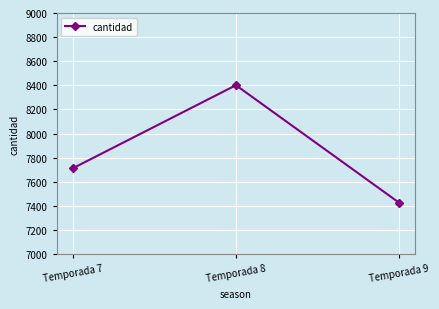

How many lines are shown in the chart?

1